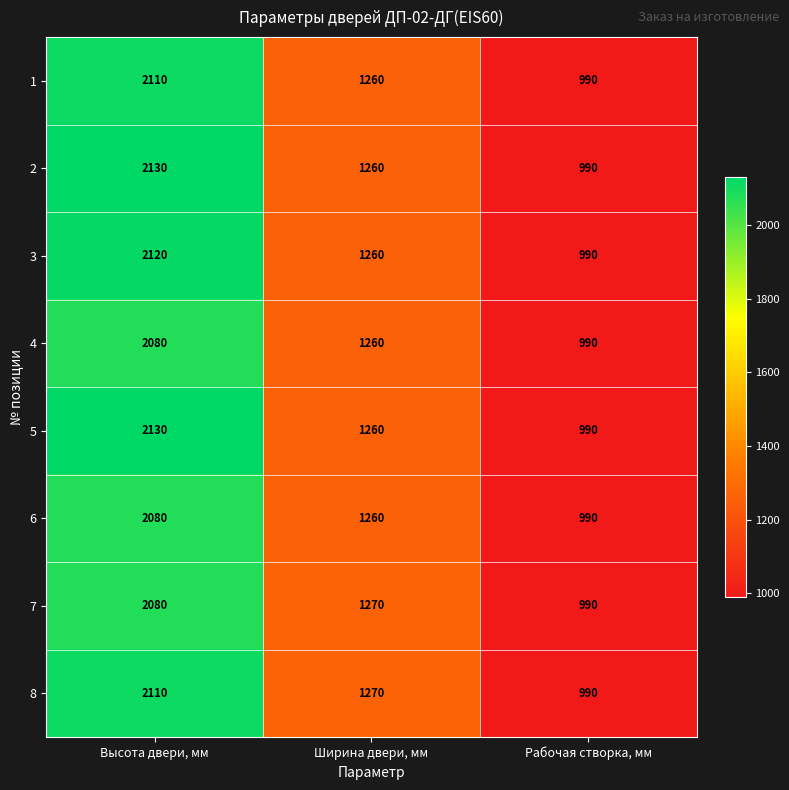

How many data points does each series have?

3